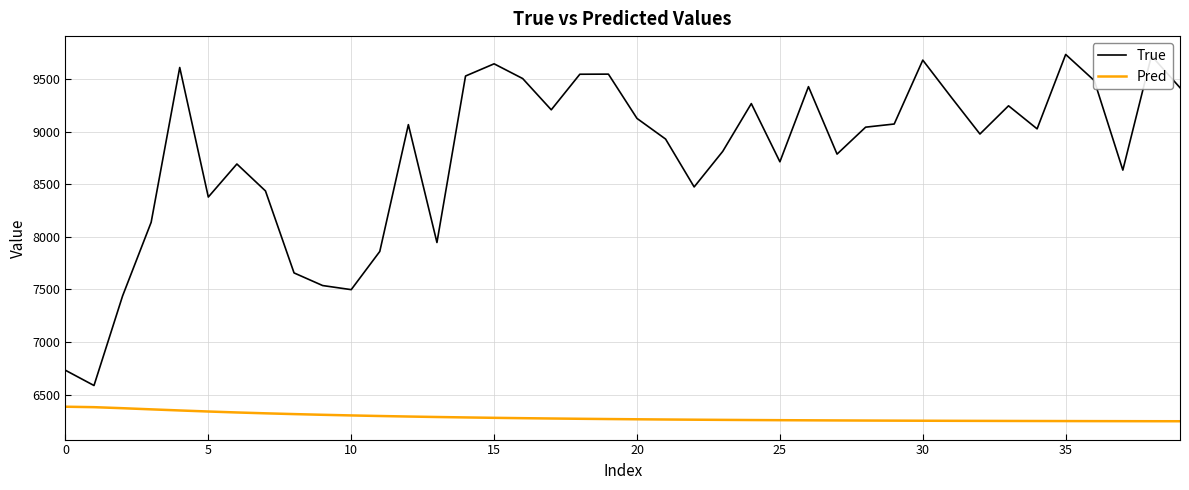

What is the greatest value displayed?

9733.0